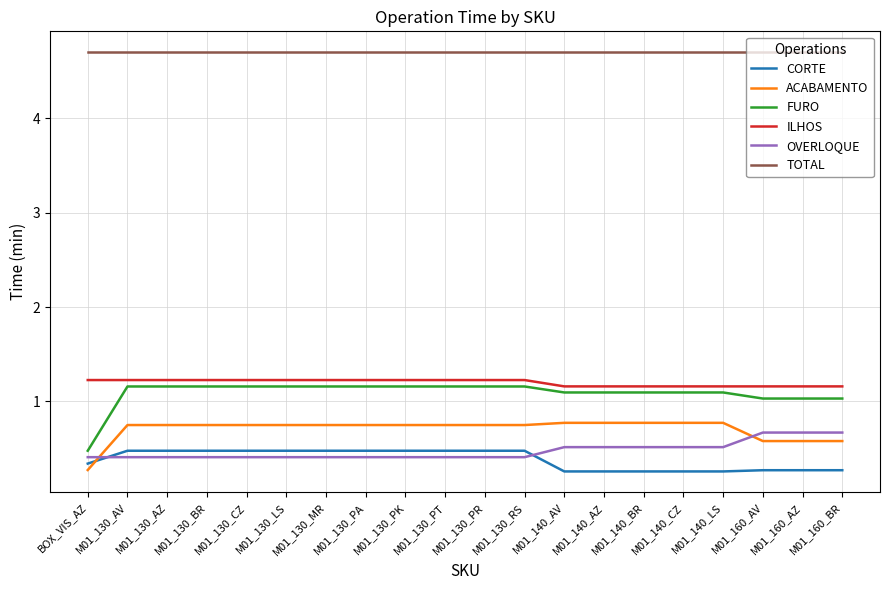

What is the highest value of the TOTAL series?

4.7